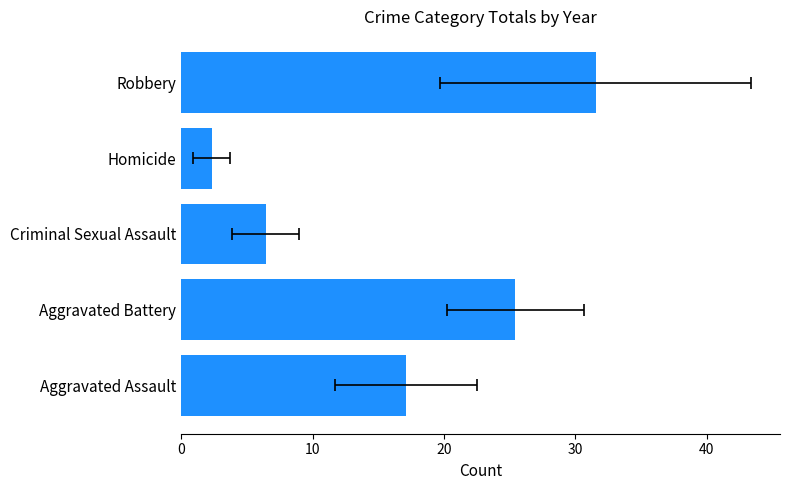

Reading left to right, list all the values displayed in this chart.

17.1	25.4	6.4	2.3	31.6